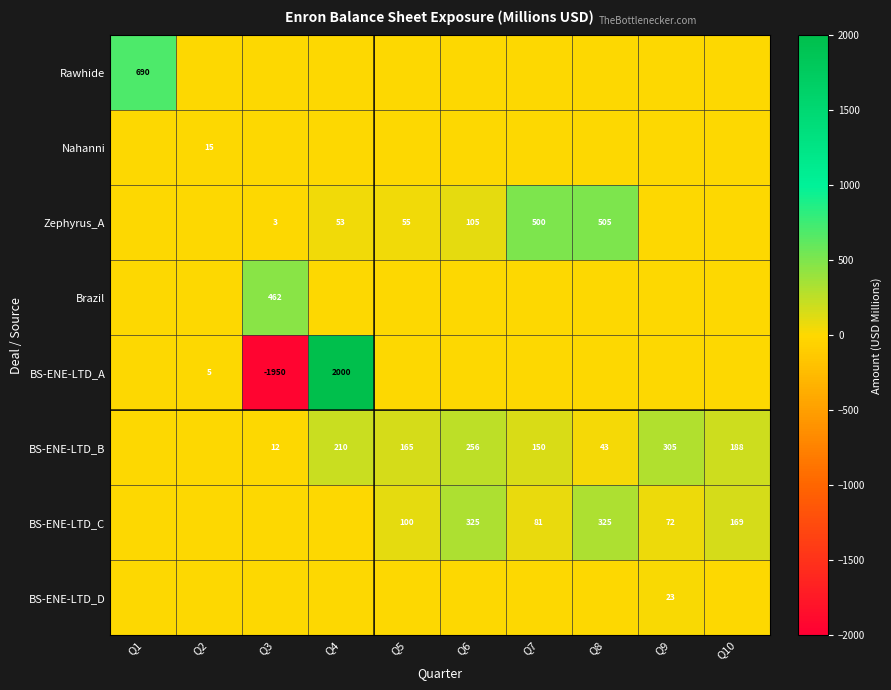

True or false: Nahanni has a value of 15 at Q2.

True